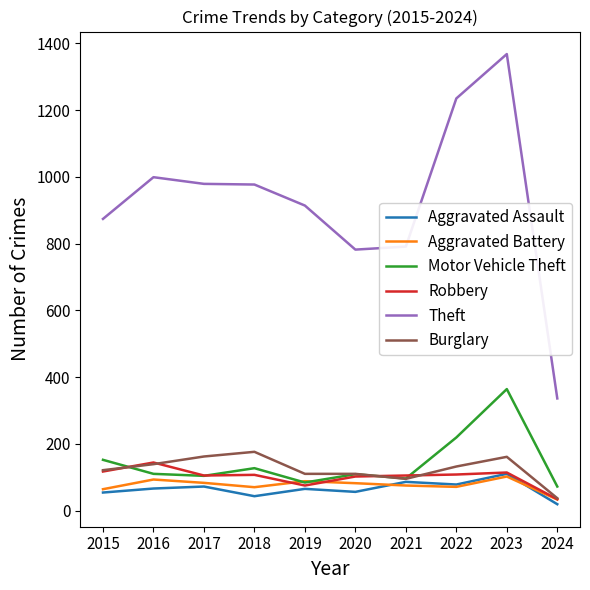

Where is Theft nearest to the value 852?

2015